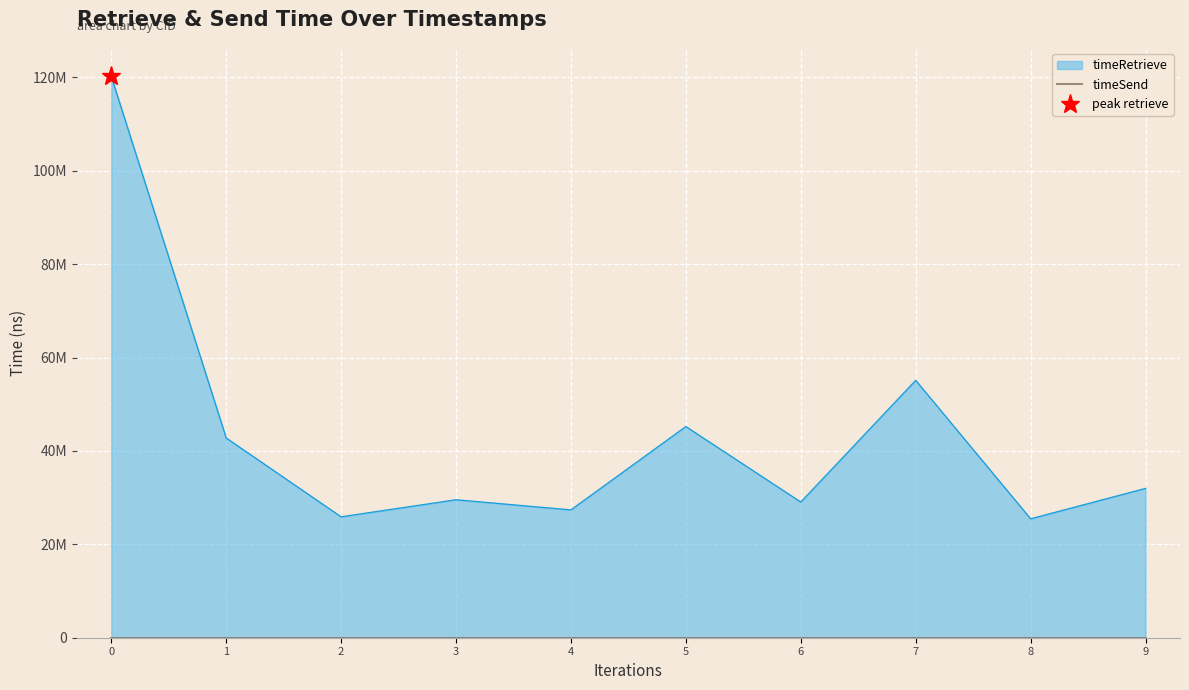

Reading right to left, list all the values displayed in this chart.

31978488	25470984	55123144	29060496	45228787	27380823	29547560	25896396	42780187	120231056